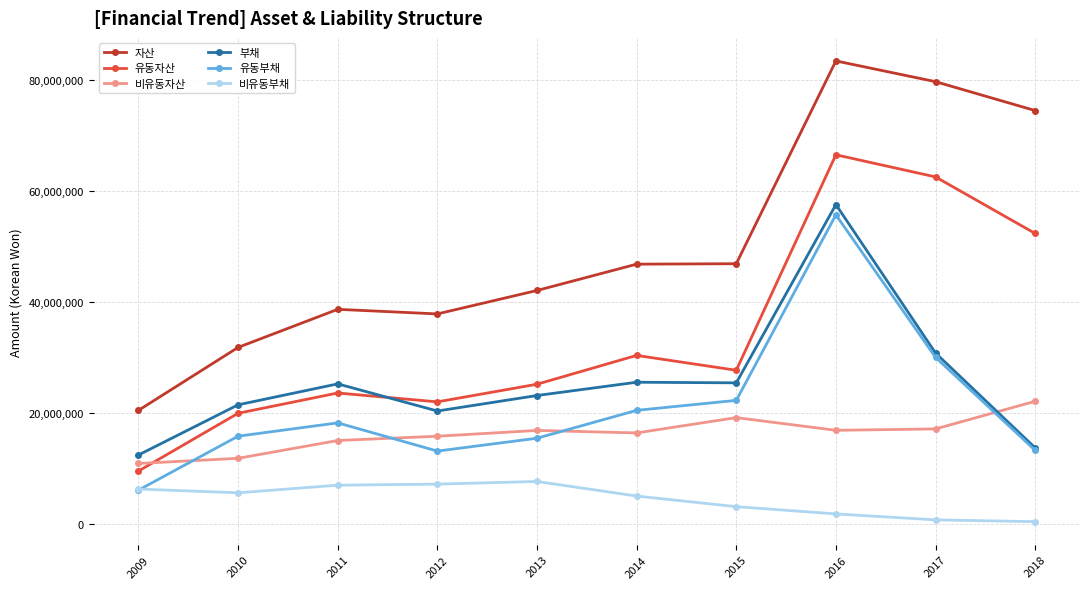

At which category is the sum across all series the highest?

2016